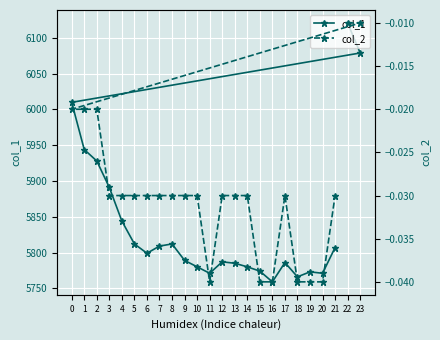

The value of col_2 at 7 is -0.0. True or false?

False